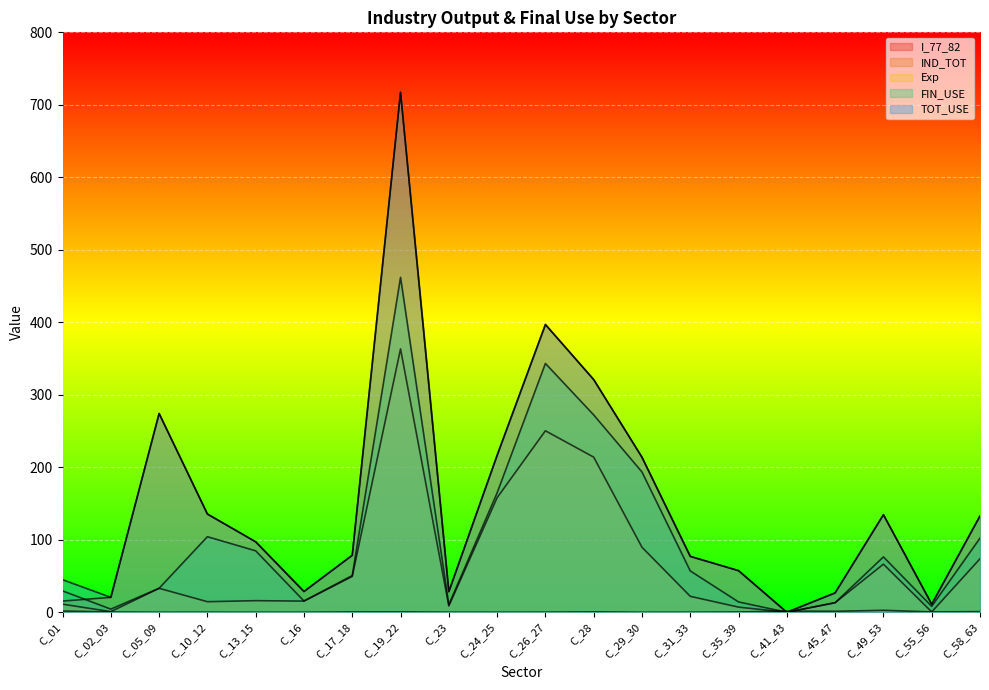

What is the maximum value for FIN_USE?

462.0